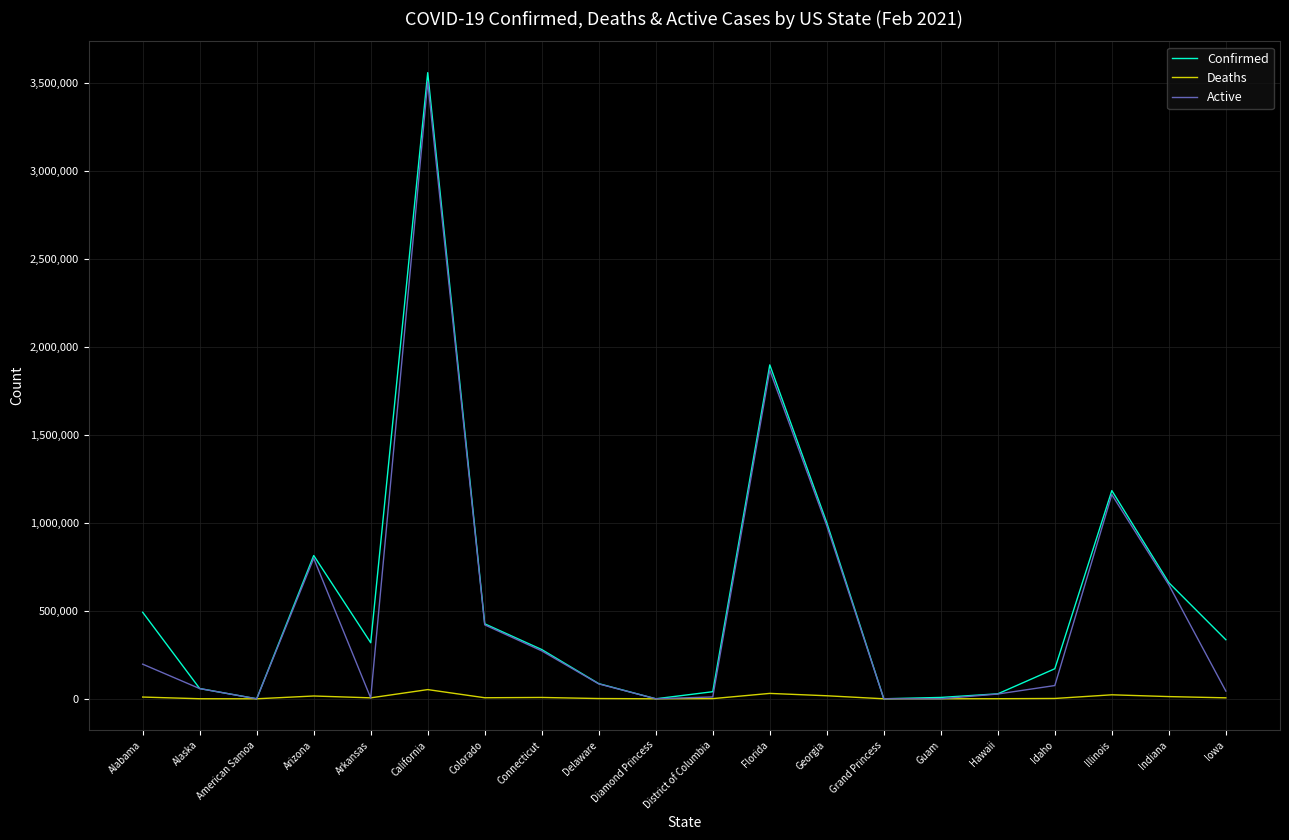

What position from the left is Alabama?

1